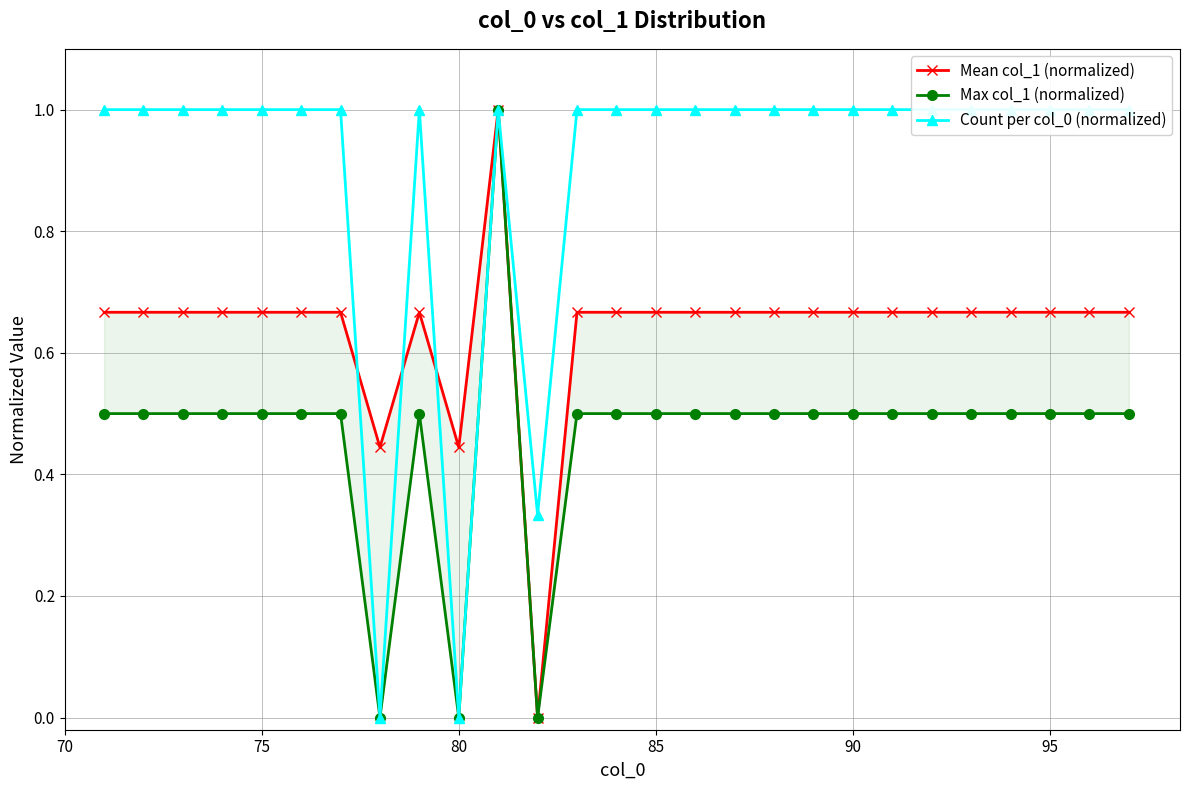

How many interior local peaks does the Count per col_0 (normalized) series have?

2